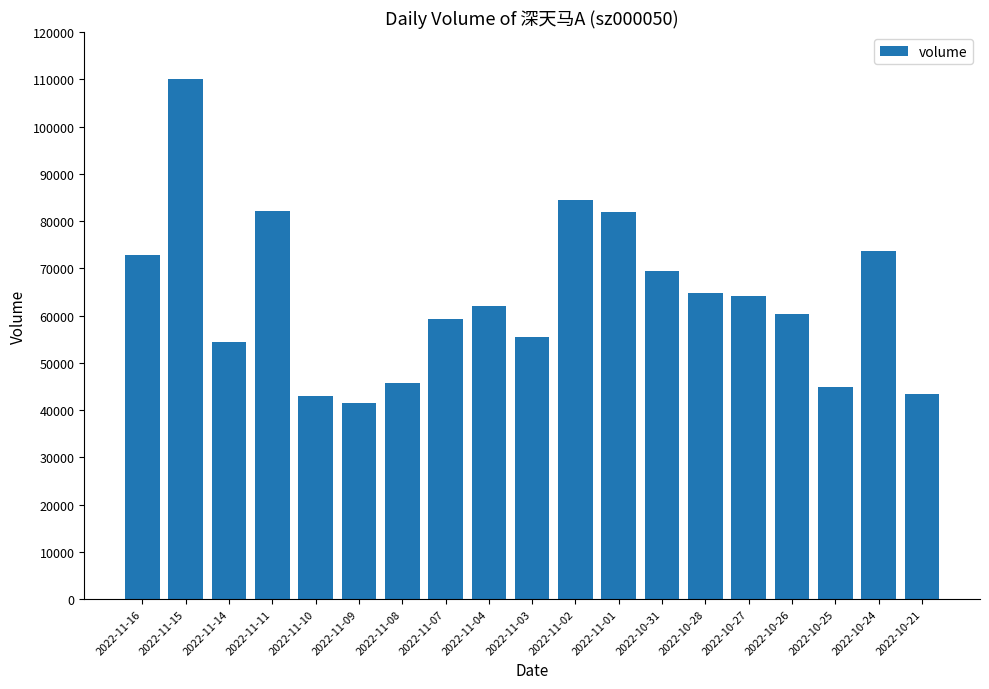

How many series are shown in this chart?

1